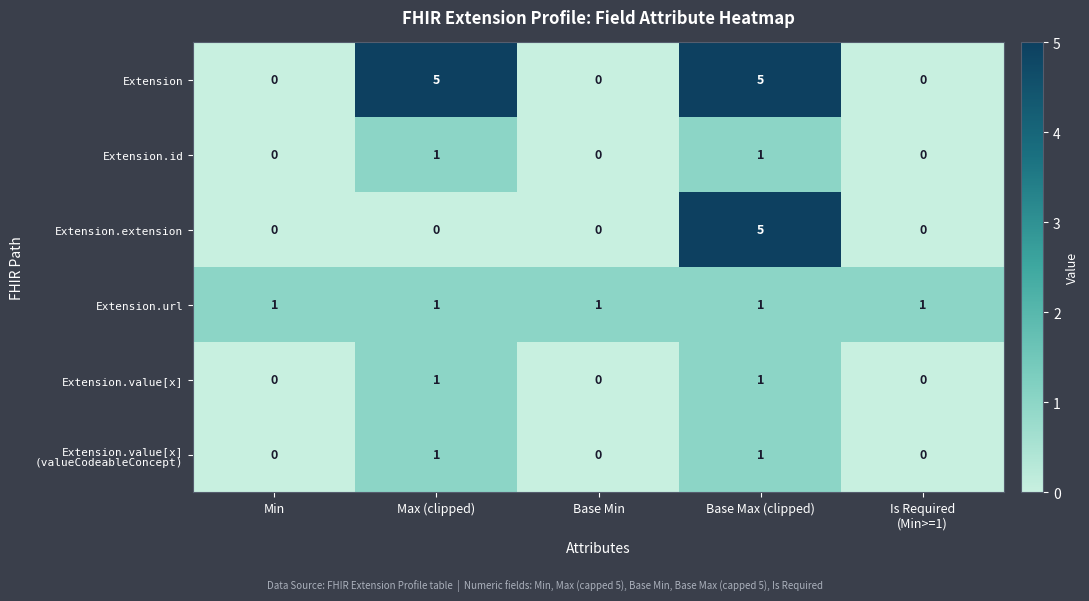

How many series are shown in this chart?

6